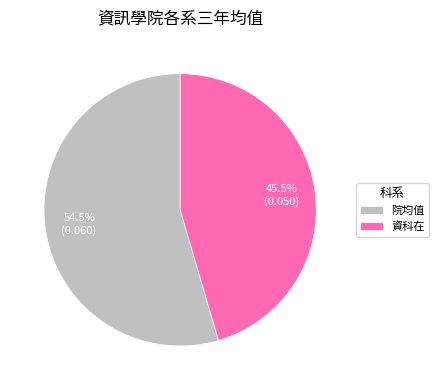

Which category has the biggest portion of the pie?

院均值